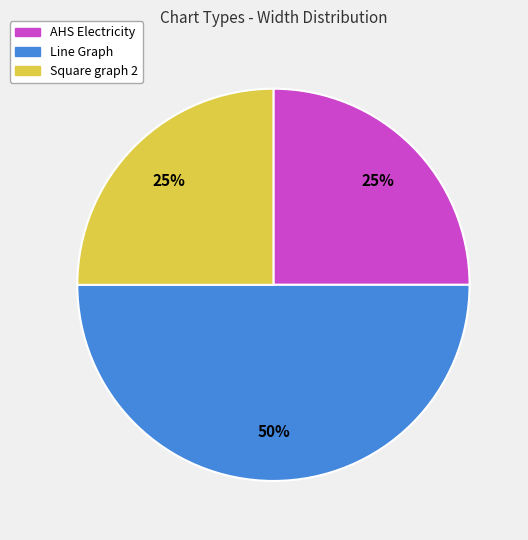

To the nearest percent, what is the difference between the largest and smallest slice percentages?

25%